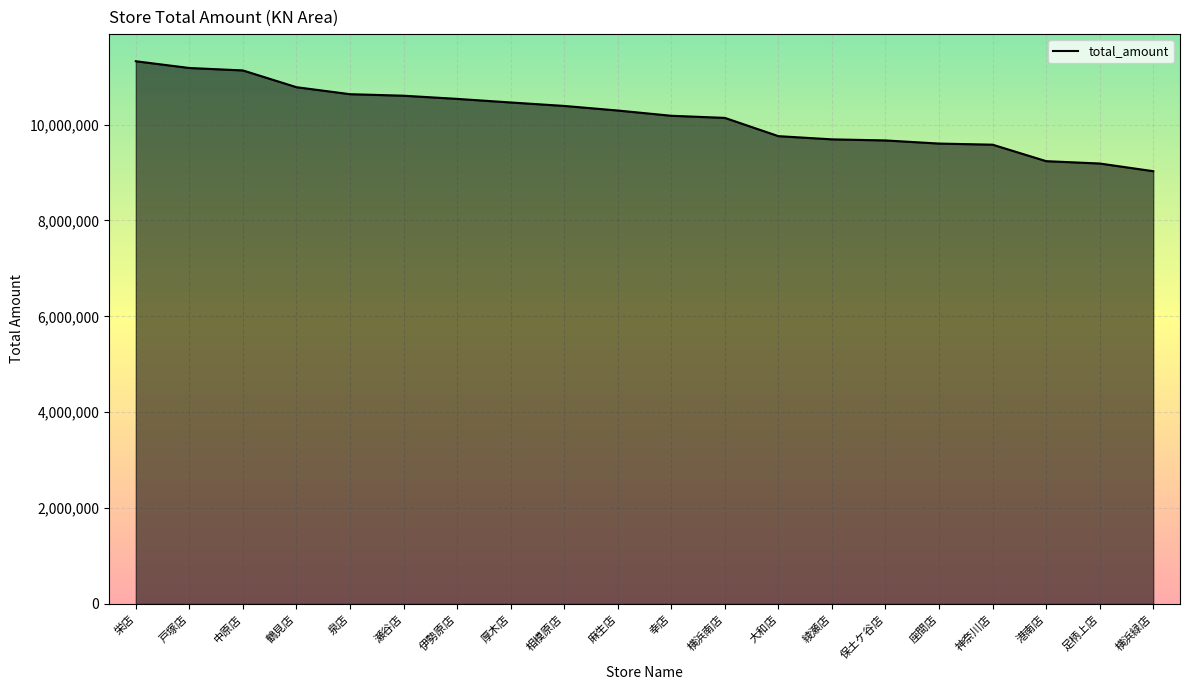

What is the change in value from 大和店 to 足柄上店?

-570765